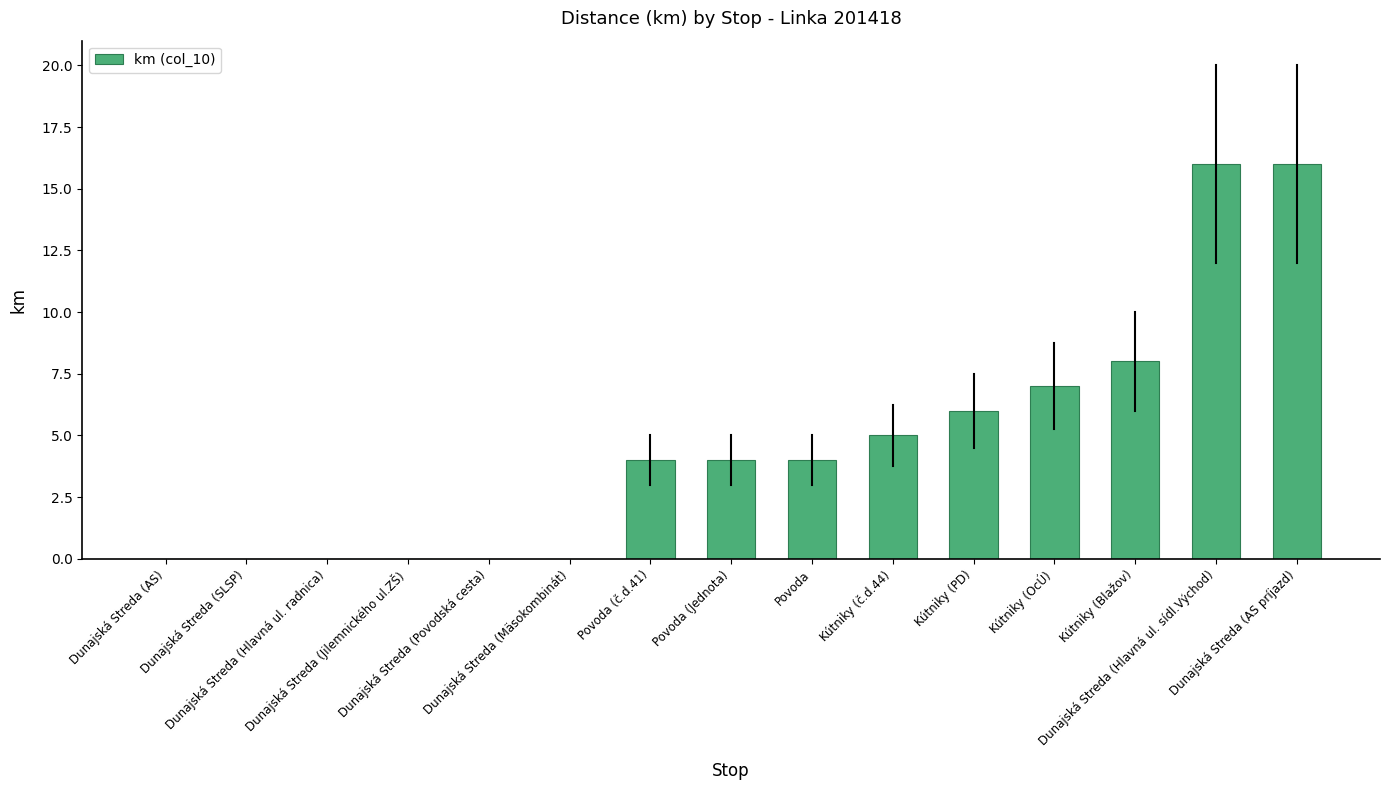

How many distinct data groups are displayed?

1